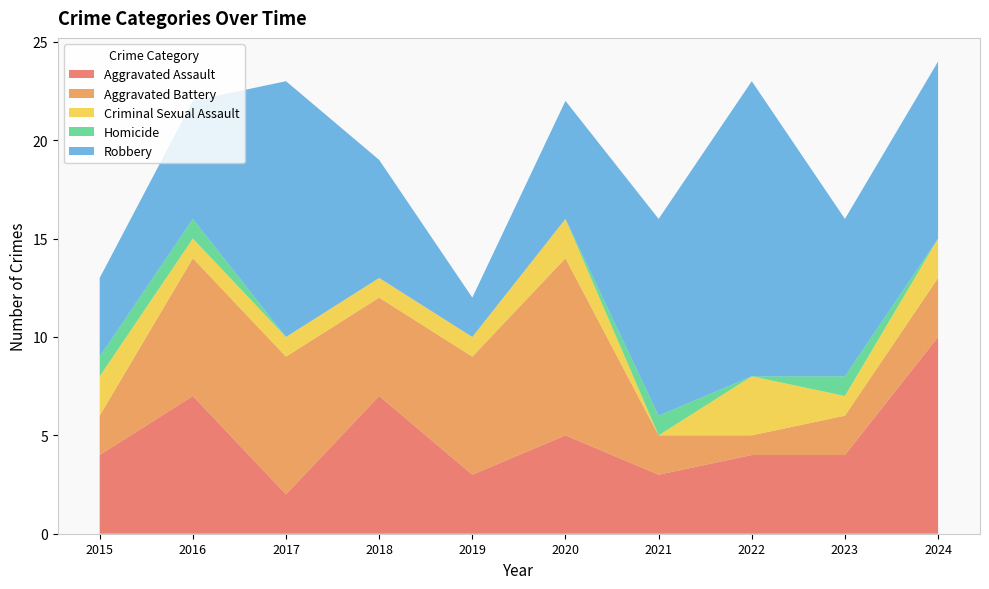

Reading left to right, extract all data points from this chart.

Aggravated Assault: 4	7	2	7	3	5	3	4	4	10
Aggravated Battery: 2	7	7	5	6	9	2	1	2	3
Criminal Sexual Assault: 2	1	1	1	1	2	0	3	1	2
Homicide: 1	1	0	0	0	0	1	0	1	0
Robbery: 4	6	13	6	2	6	10	15	8	9